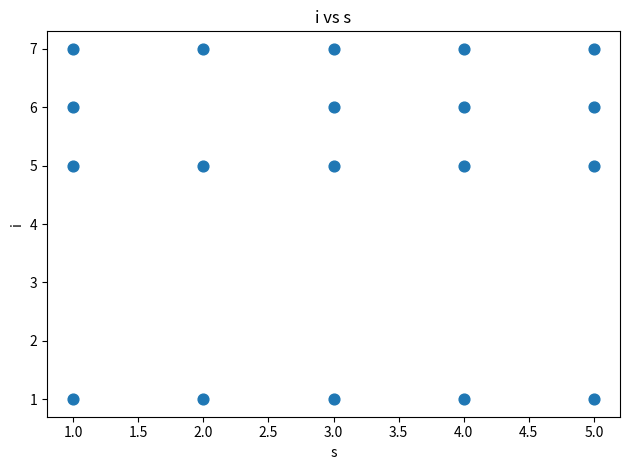

What is the range of Y values (max minus min)?

6